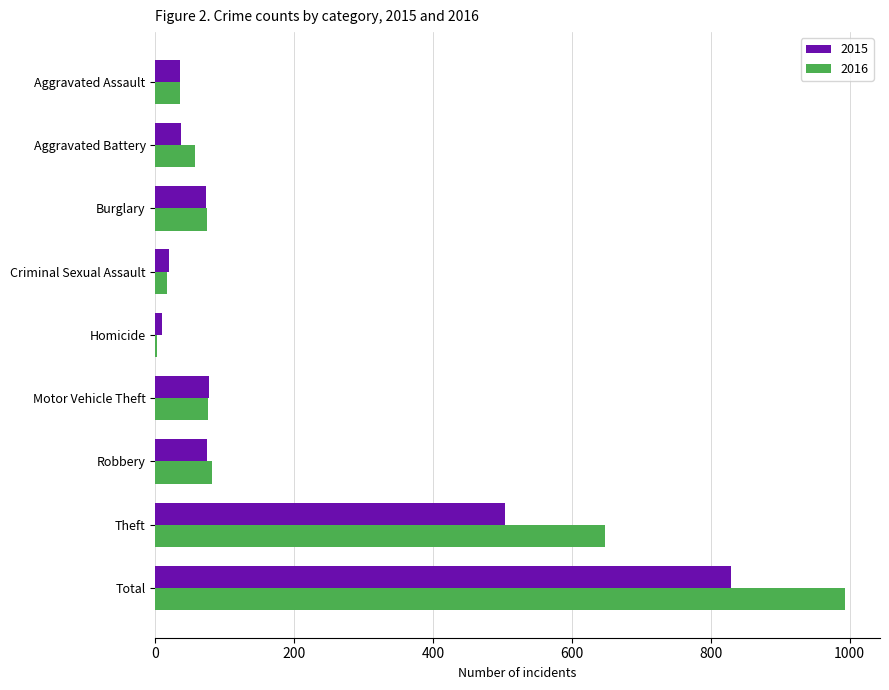

At which label is 2015 closest to 419?

Theft